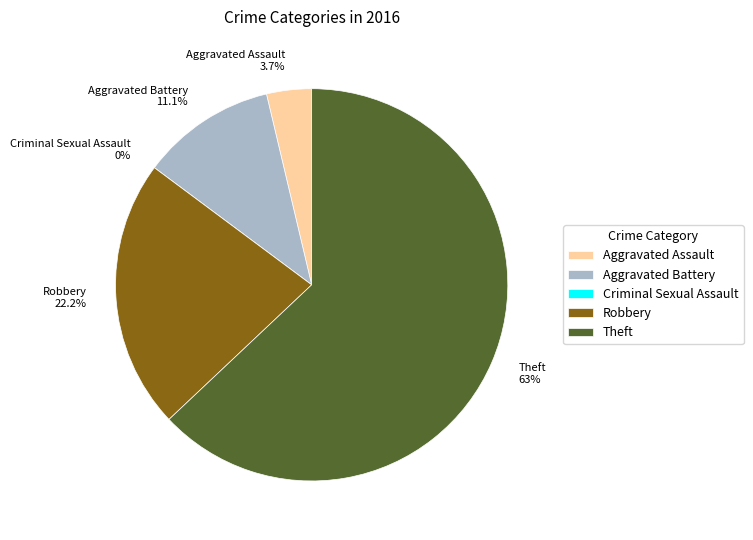

Which category has the biggest portion of the pie?

Theft